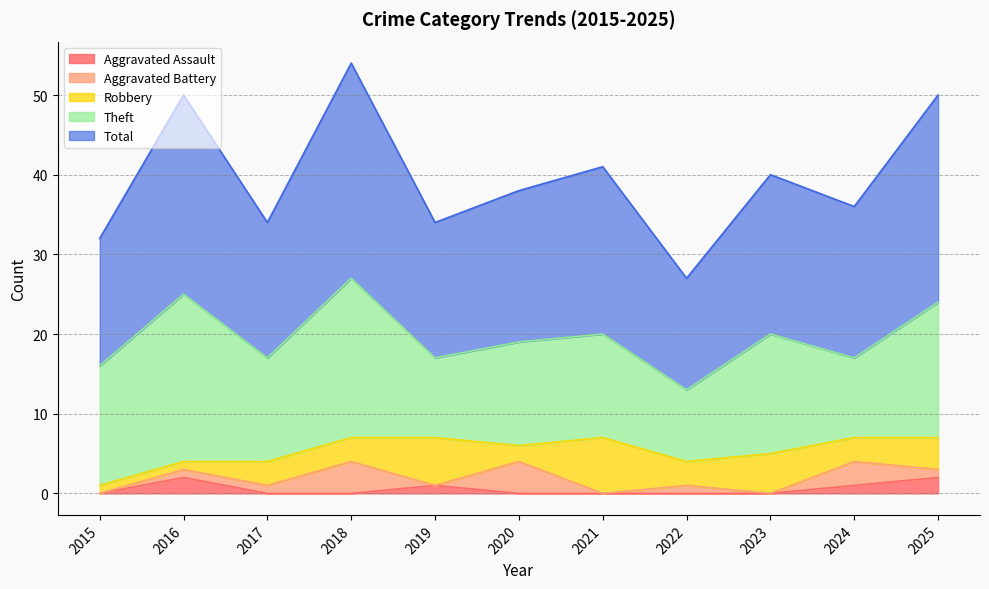

Reading left to right, what are all the values shown in this chart?

Aggravated Assault: 0	2	0	0	1	0	0	0	0	1	2
Aggravated Battery: 0	1	1	4	0	4	0	1	0	3	1
Robbery: 1	1	3	3	6	2	7	3	5	3	4
Theft: 15	21	13	20	10	13	13	9	15	10	17
Total: 16	25	17	27	17	19	21	14	20	19	26